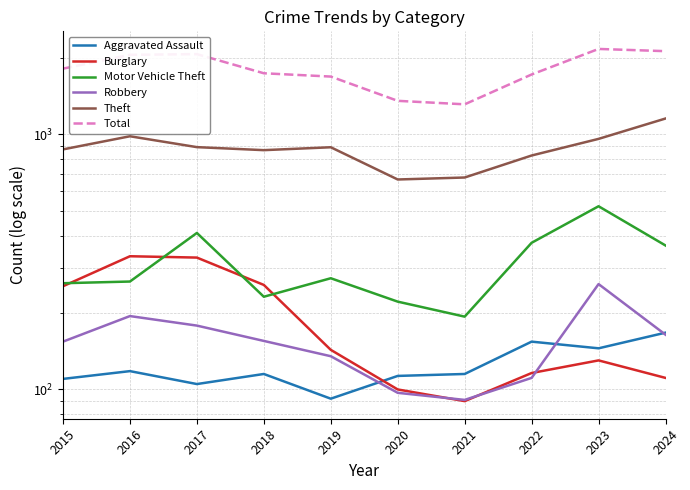

True or false: Motor Vehicle Theft has more than 2 points higher than both neighbors.

True